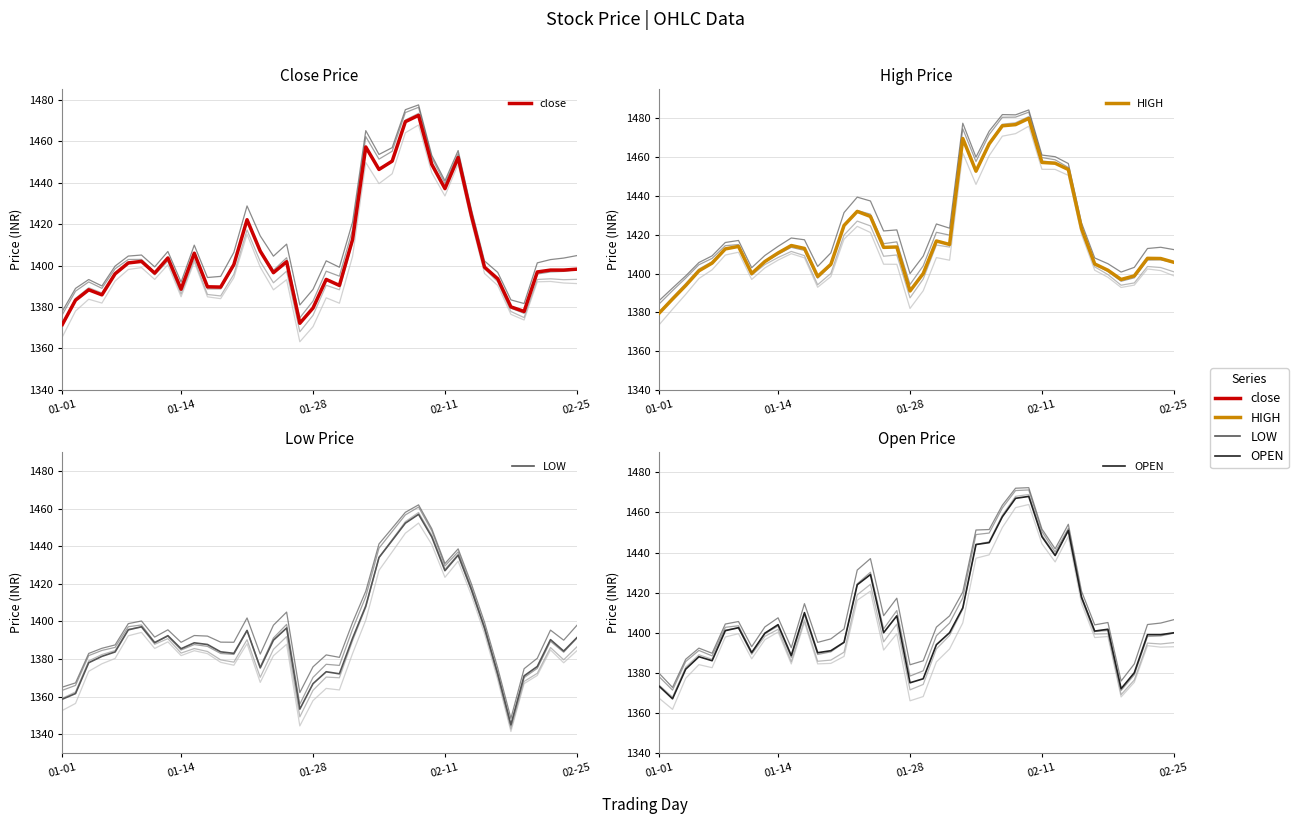

Is the value of LOW at 14 greater than the value of HIGH at 23?

No